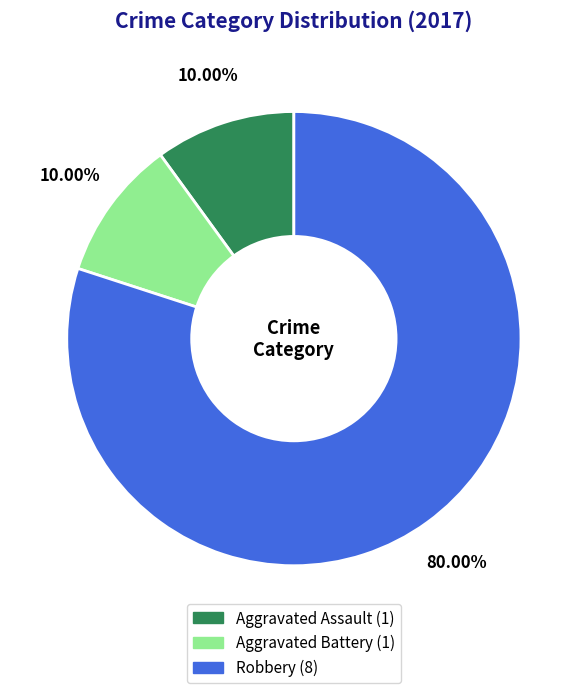

What is the ratio of the value at Aggravated Assault to the value at Aggravated Battery?

1.0